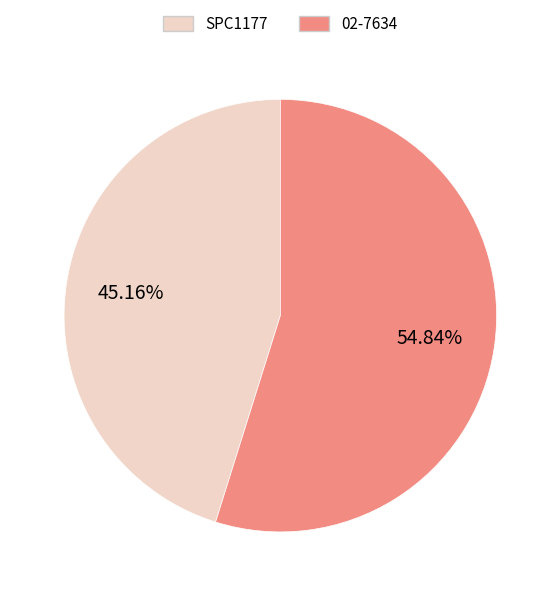

What percentage is NOT represented by SPC1177?

54.8%